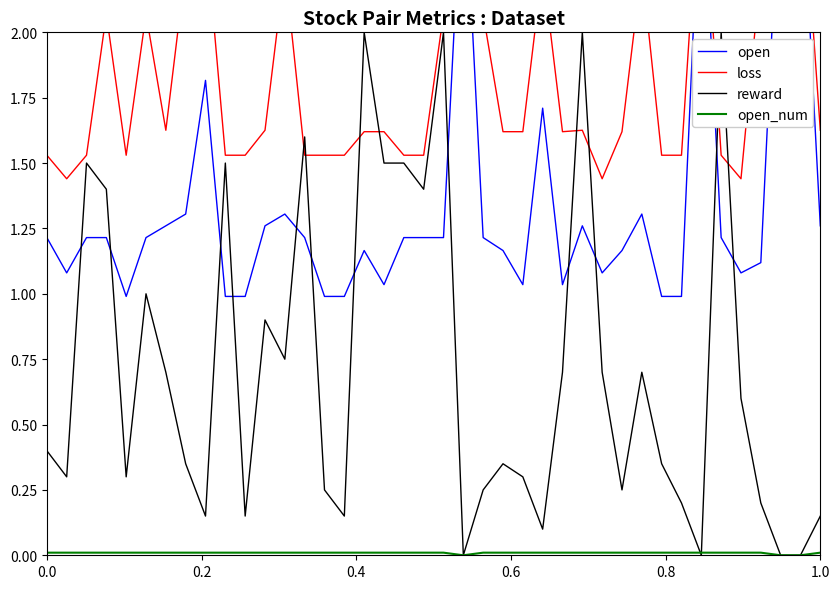

How many data points does each series have?

40